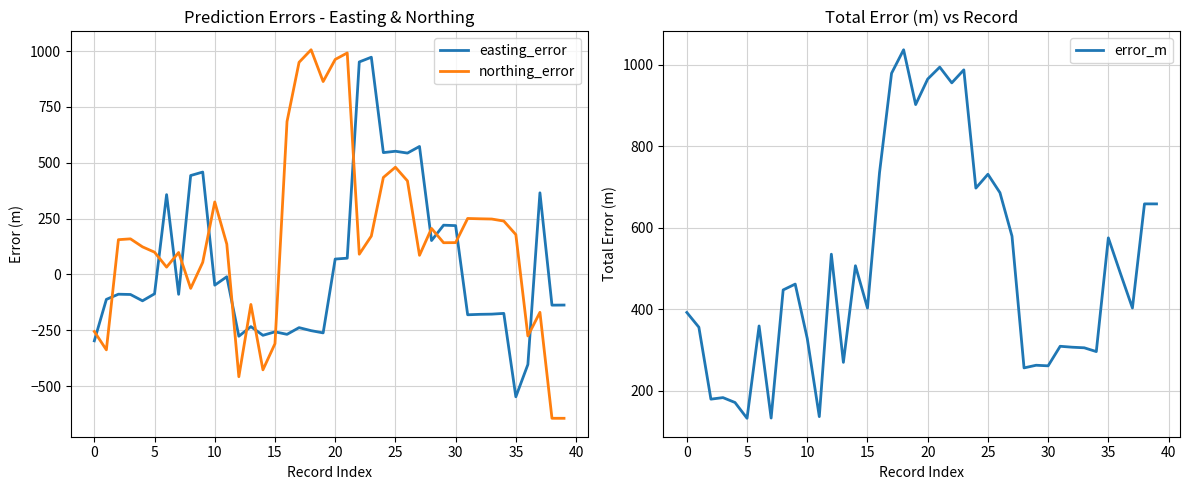

True or false: error_m and northing_error cross at least once.

False